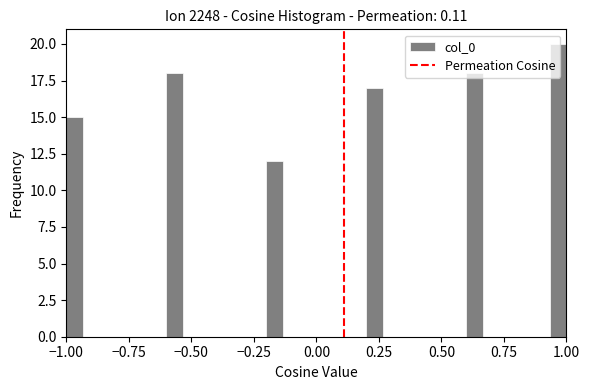

Around what value on the x-axis is the tallest bar? Give the approximate position of its centre, as read against the axis.

0.95